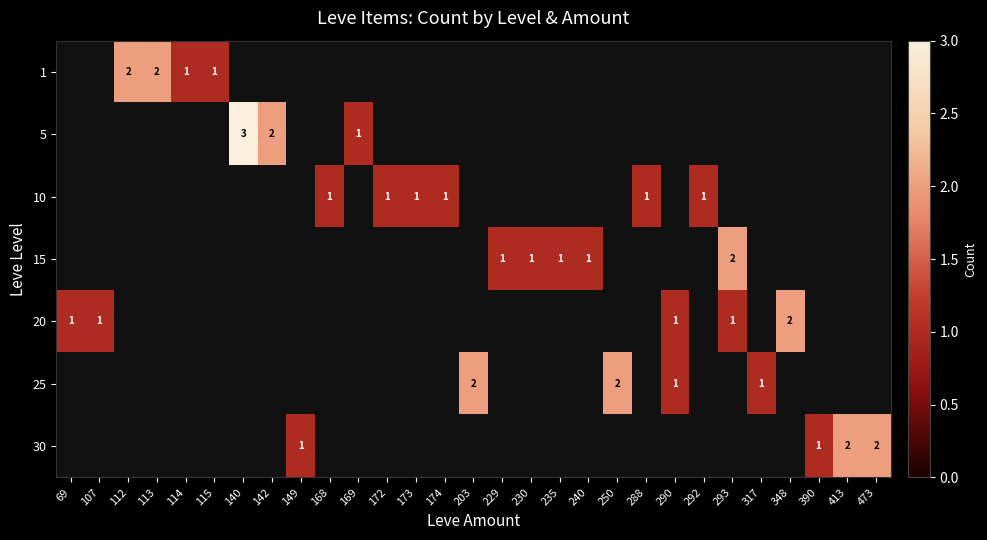

The 25 series shows 3 at 250. True or false?

False